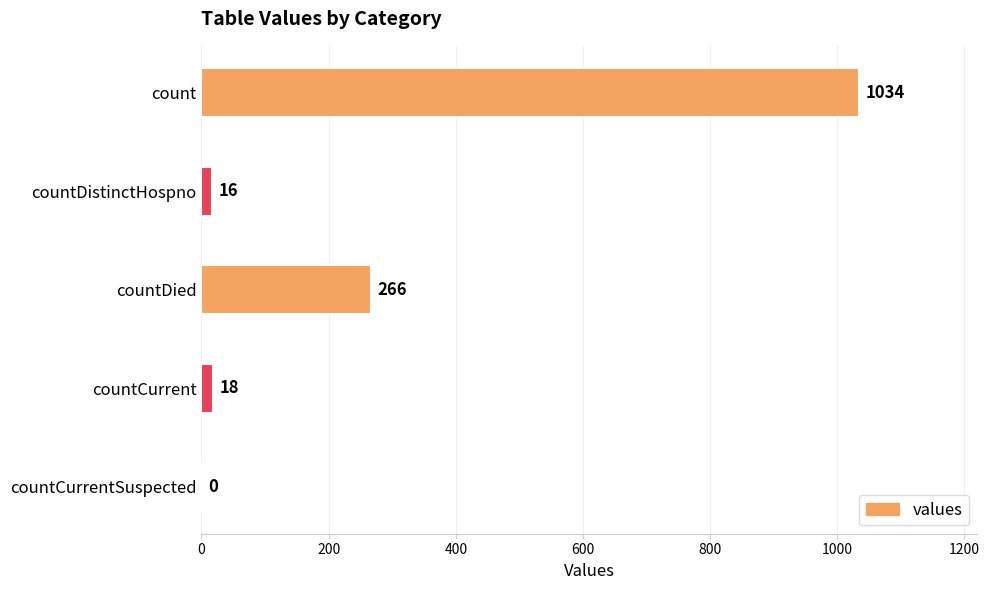

What value does the data have at count?

1034